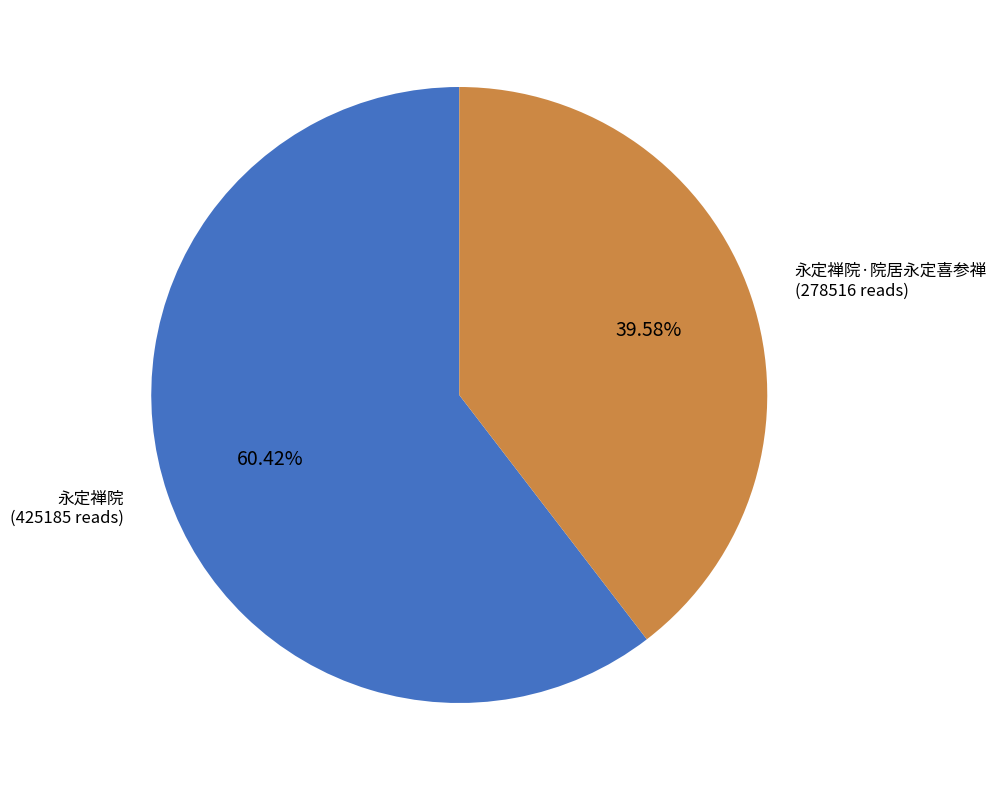

What percentage is the 永定禅院·院居永定喜参禅 slice, to the nearest percent?

40%